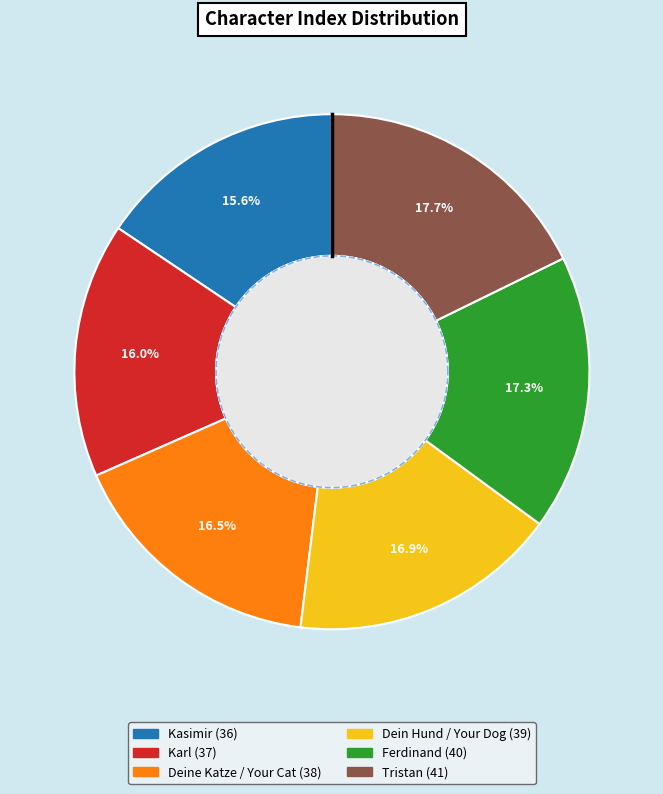

To the nearest percent, what is the average slice percentage?

17%